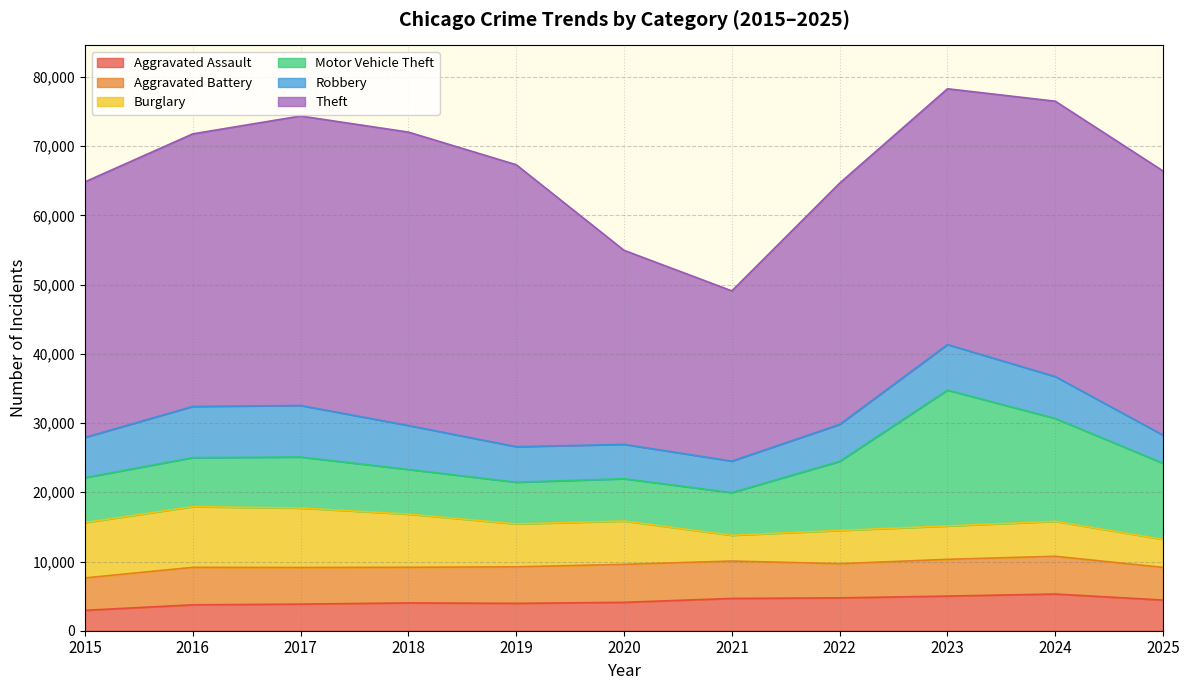

True or false: Motor Vehicle Theft and Aggravated Battery intersect in this chart.

False